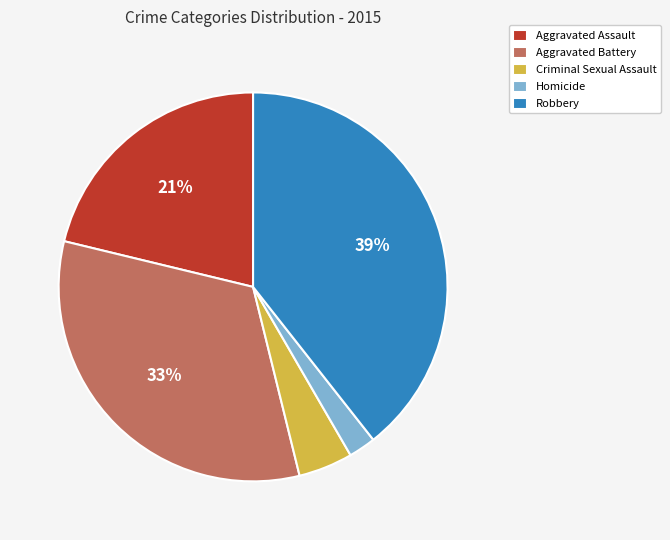

Is it true that Robbery is 53% of the pie?

False